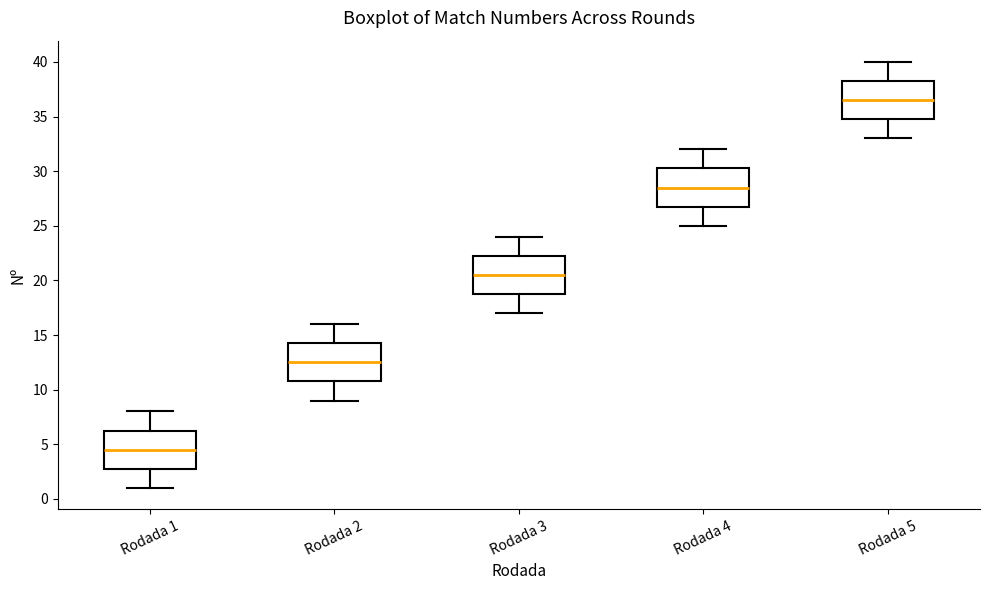

Where is the lower edge of the box for Rodada 2 on the y-axis? The values are not printed on the chart, so give them approximately, as read against the axis.

11.0